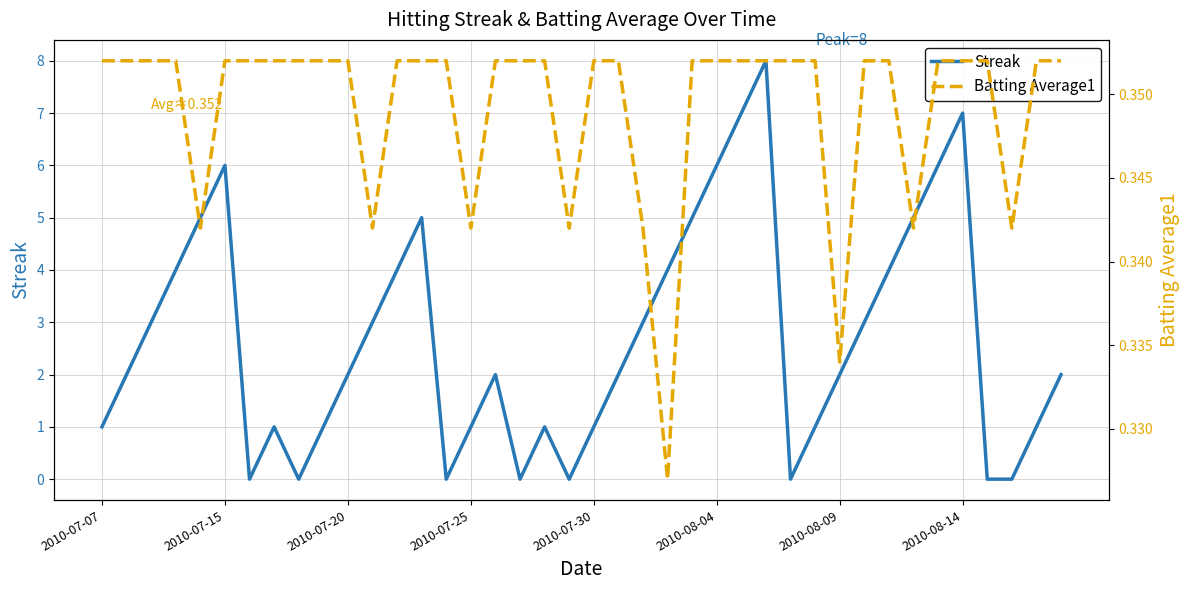

Between 21 and 23, which series saw the biggest shift?

Streak